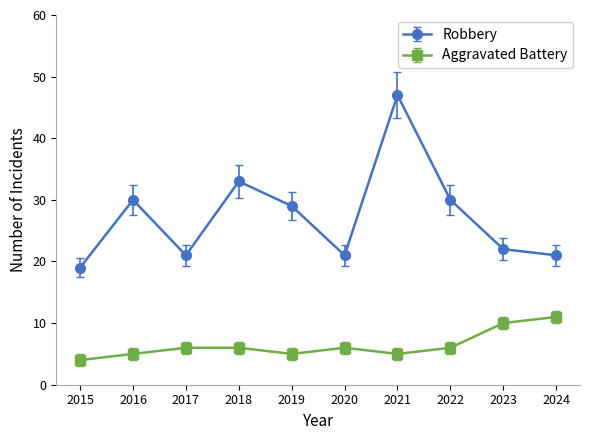

The Aggravated Battery series shows 10 at 2023. True or false?

True